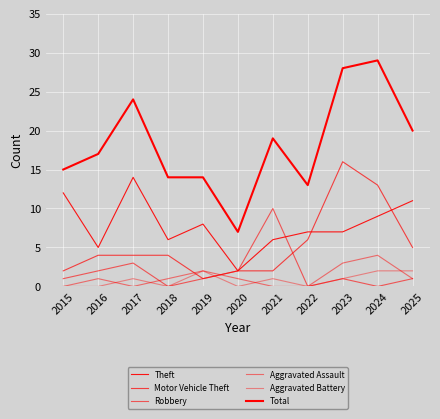

How many lines are shown in the chart?

6